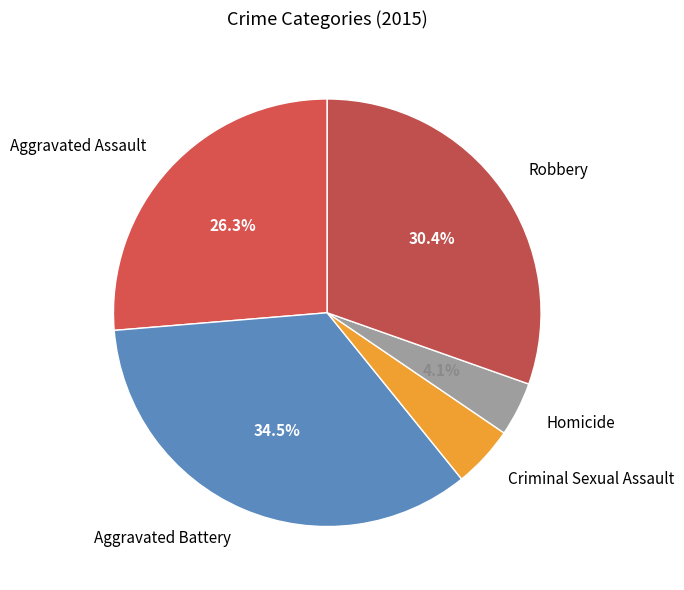

Combined, what portion of the pie is Aggravated Battery and Homicide?

38.6%